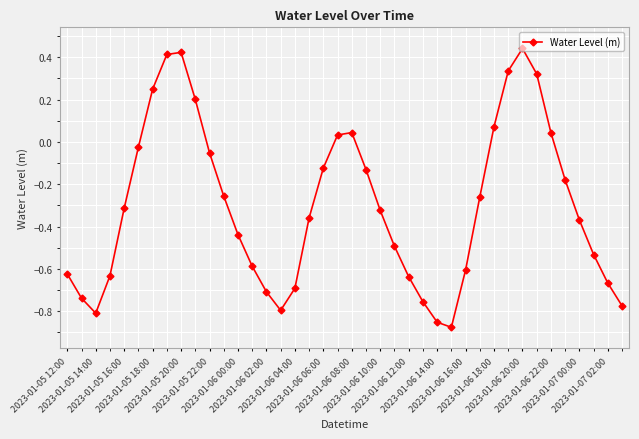

How many interior local peaks (higher than both neighbors) does the data have?

3